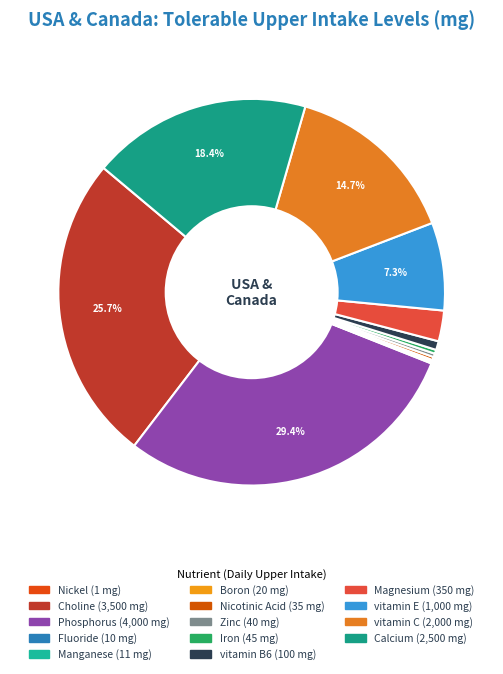

How many segments does this pie chart have?

14